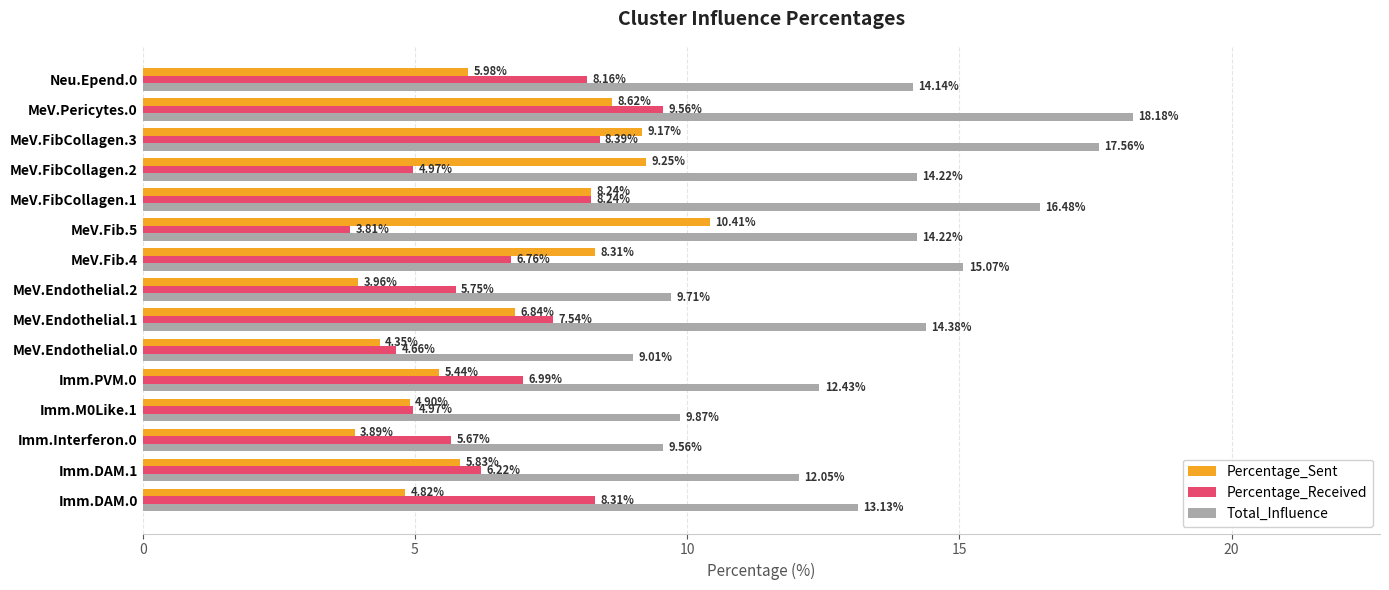

What is the difference between the Percentage_Received values at Imm.DAM.0 and Imm.DAM.1?

2.1